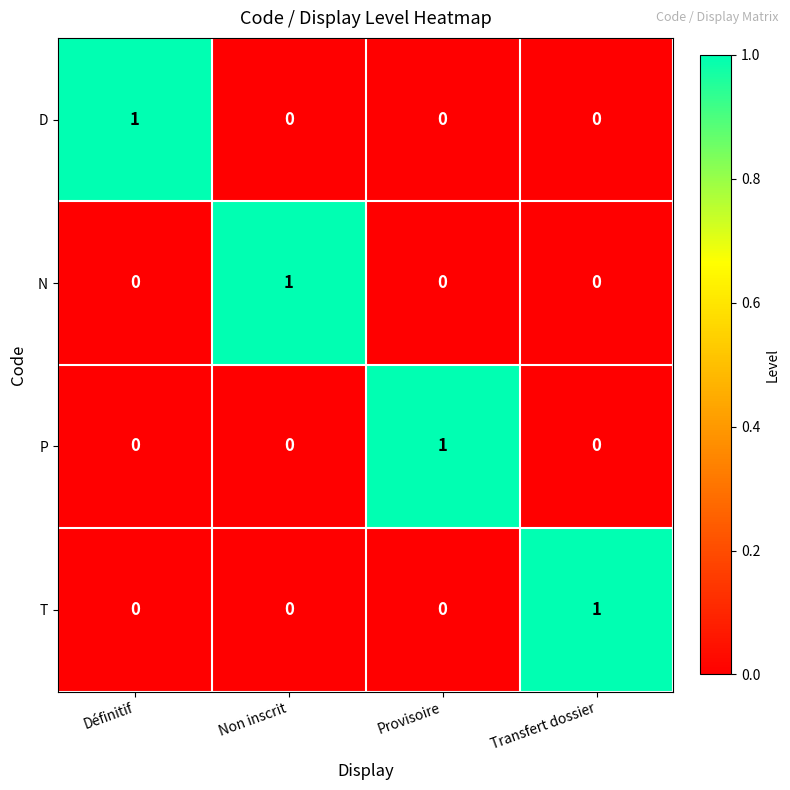

At which label does D reach its peak?

Définitif